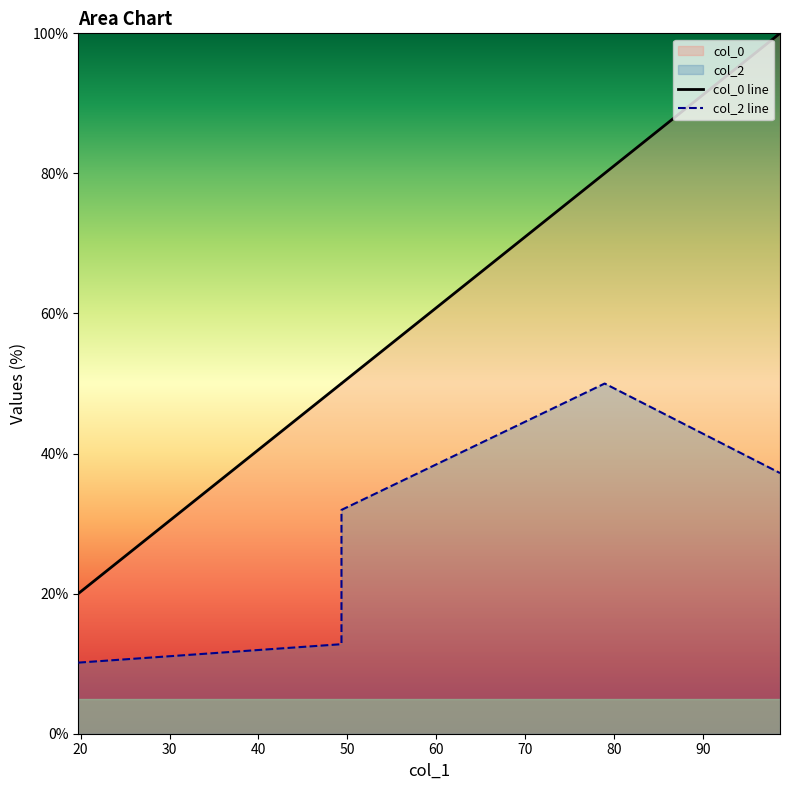

Is the value of col_2 at 19.73849678892236 greater than the value of col_0 at 19.73849678892236?

No